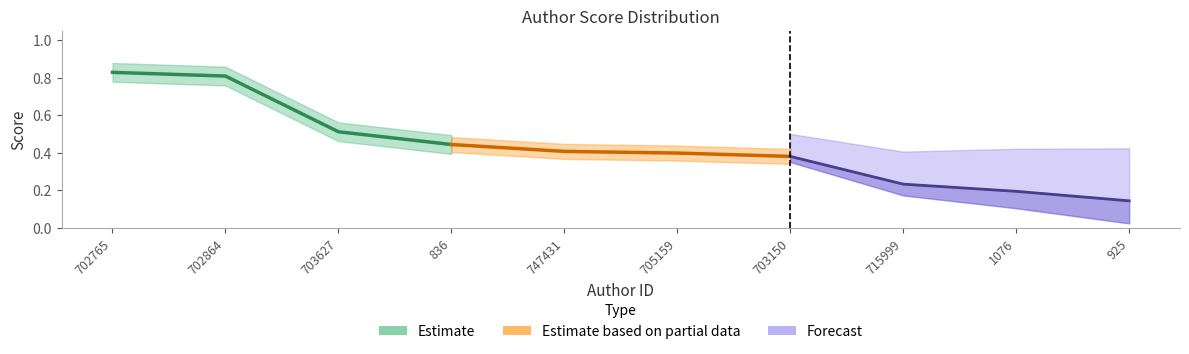

What is the difference between the Forecast values at 715999 and 925?

0.1